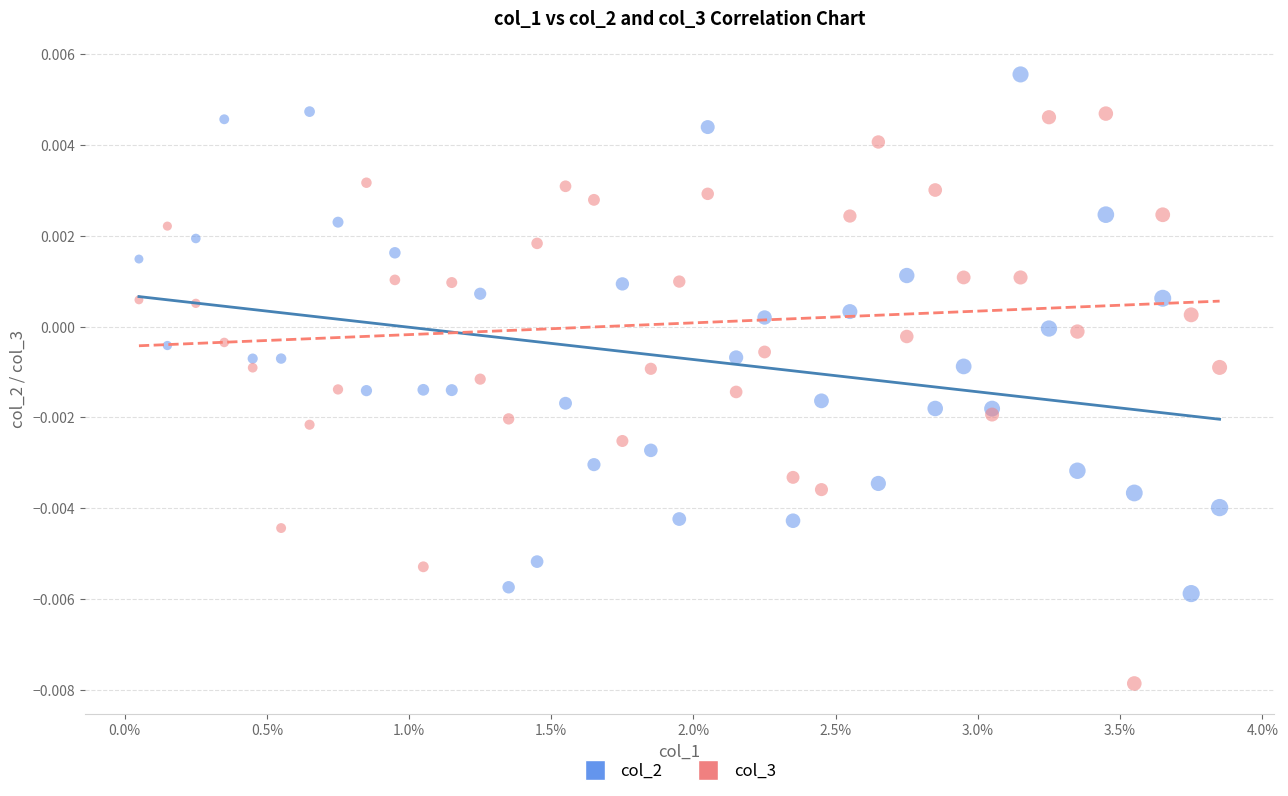

Which series has the widest spread of Y values?

col_3